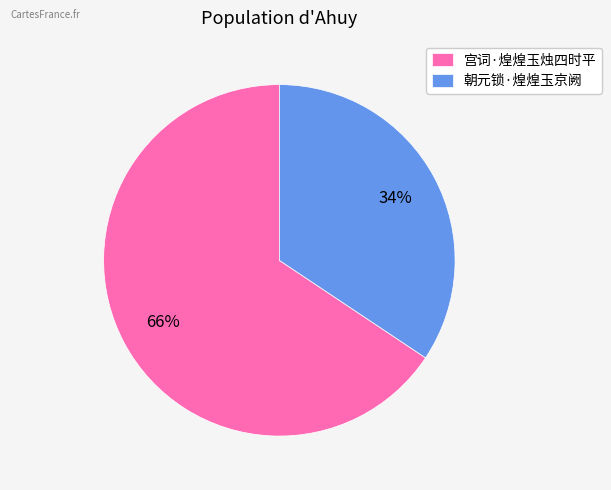

To the nearest percent, what portion does 朝元锁·煌煌玉京阙 represent?

34%